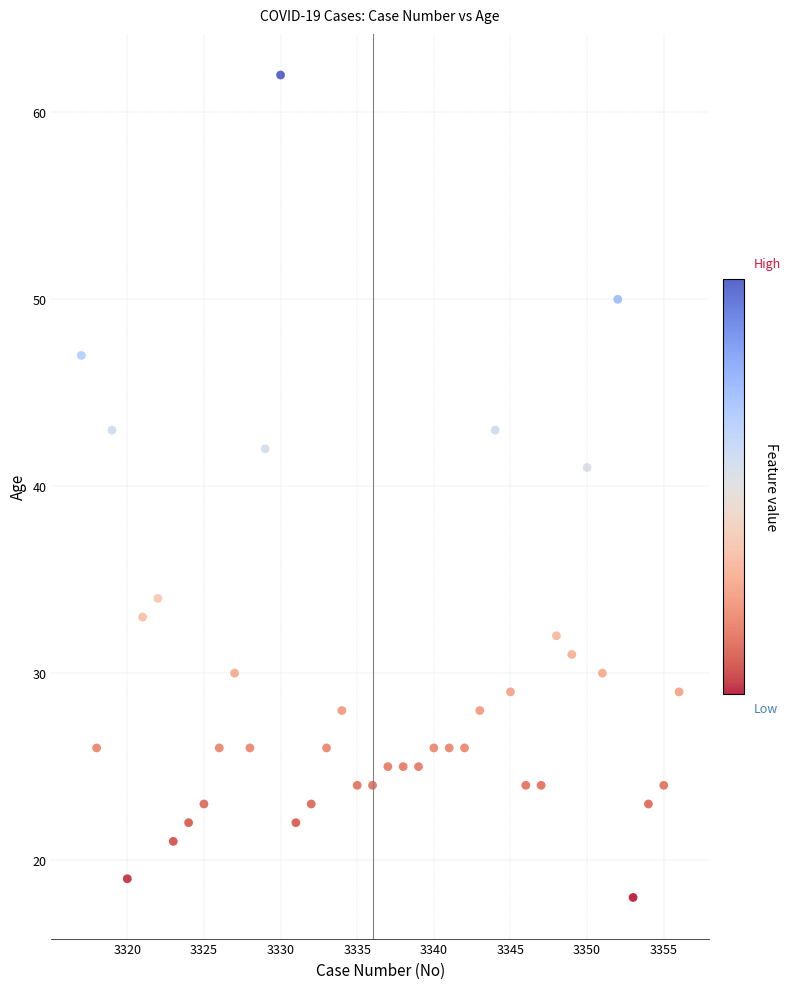

What Y value in the scatter plot is closest to 40?

41